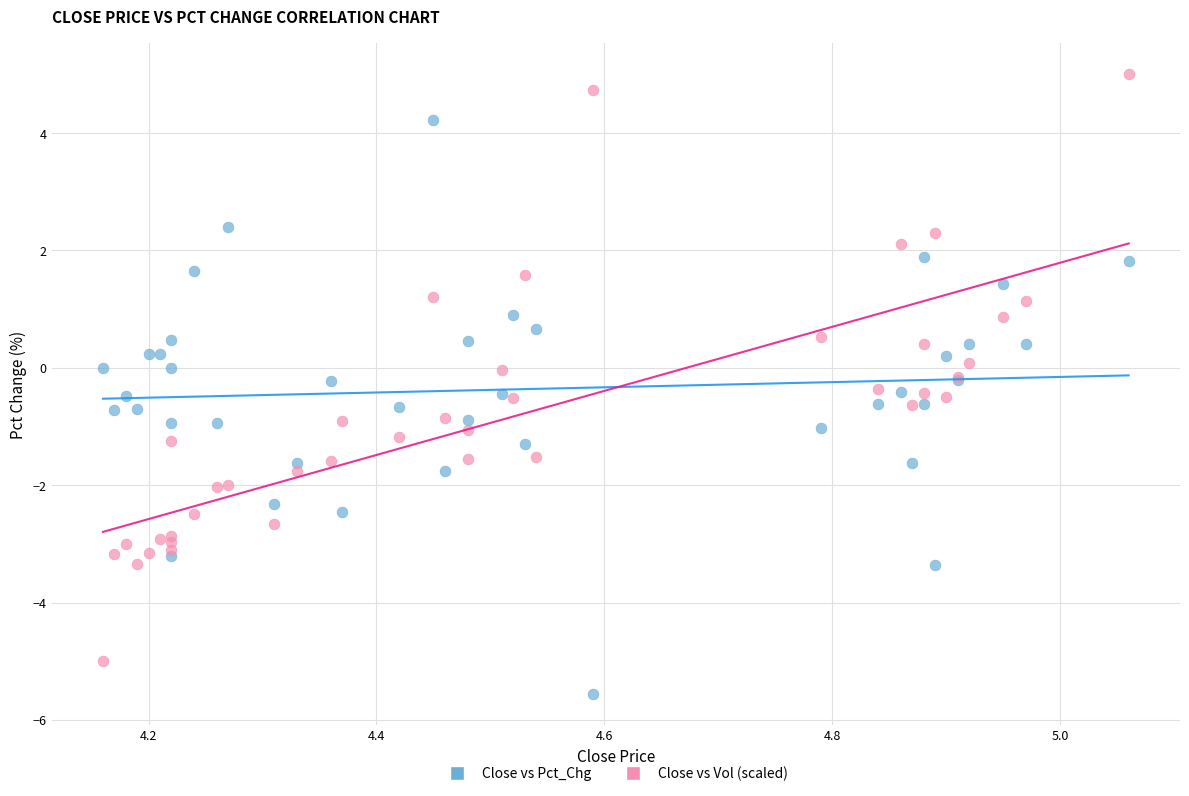

Which series reaches the maximum Y coordinate?

Close vs Vol (scaled)